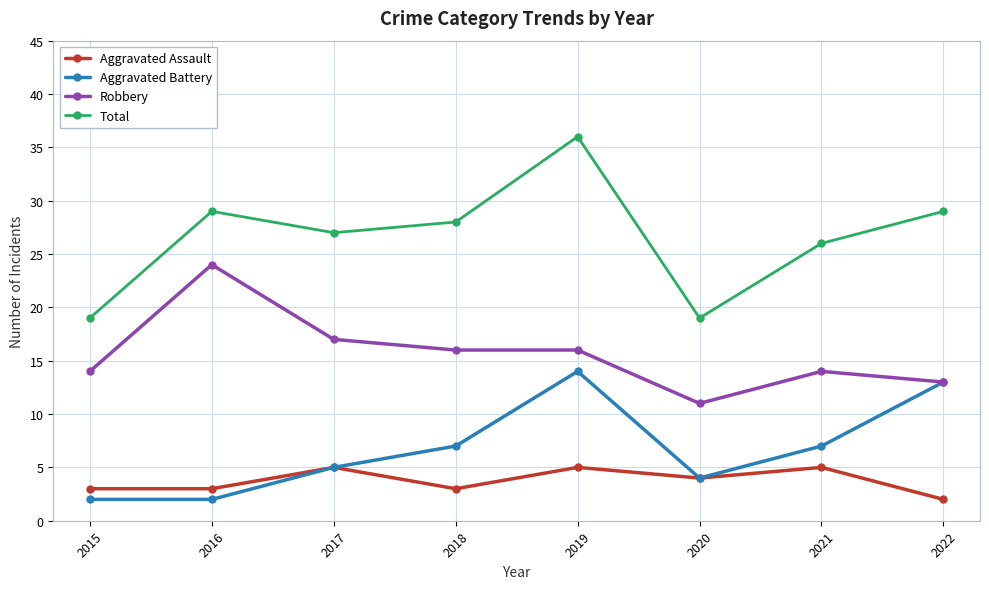

At which category does Aggravated Assault reach its first local peak?

2017